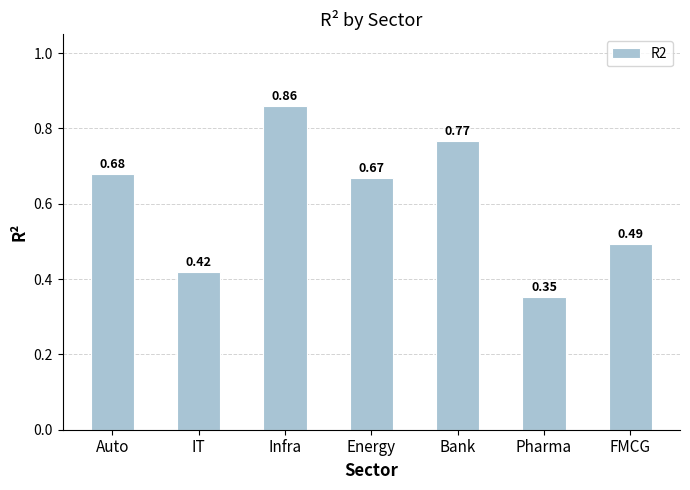

Rank the categories by value from lowest to highest.

Pharma, IT, FMCG, Energy, Auto, Bank, Infra